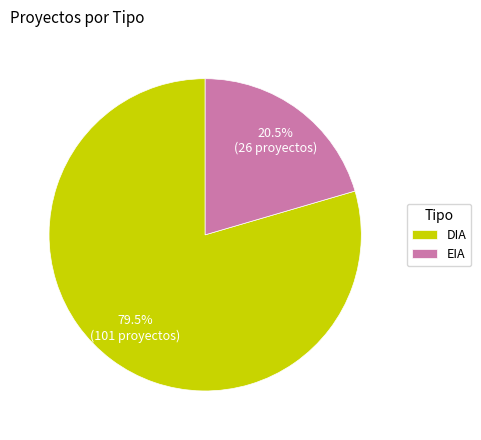

What is the ratio of the value at EIA to the value at DIA?

0.3